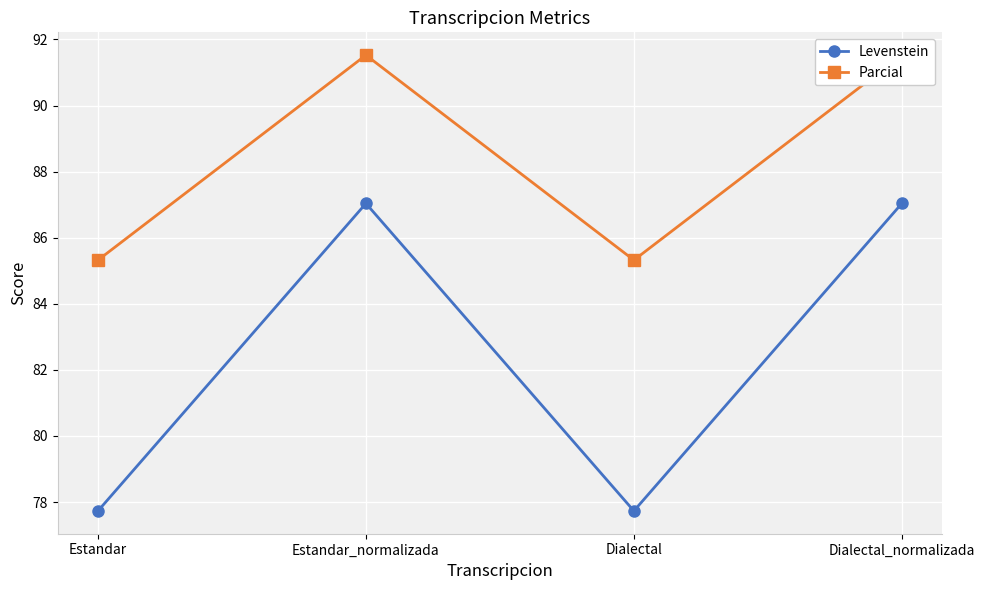

In Levenstein, how many points are lower than both neighbors (excluding endpoints)?

1